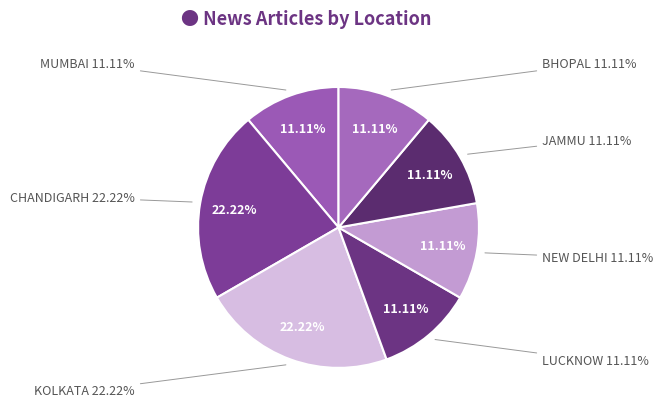

To the nearest percent, what percentage of the pie is JAMMU?

11%